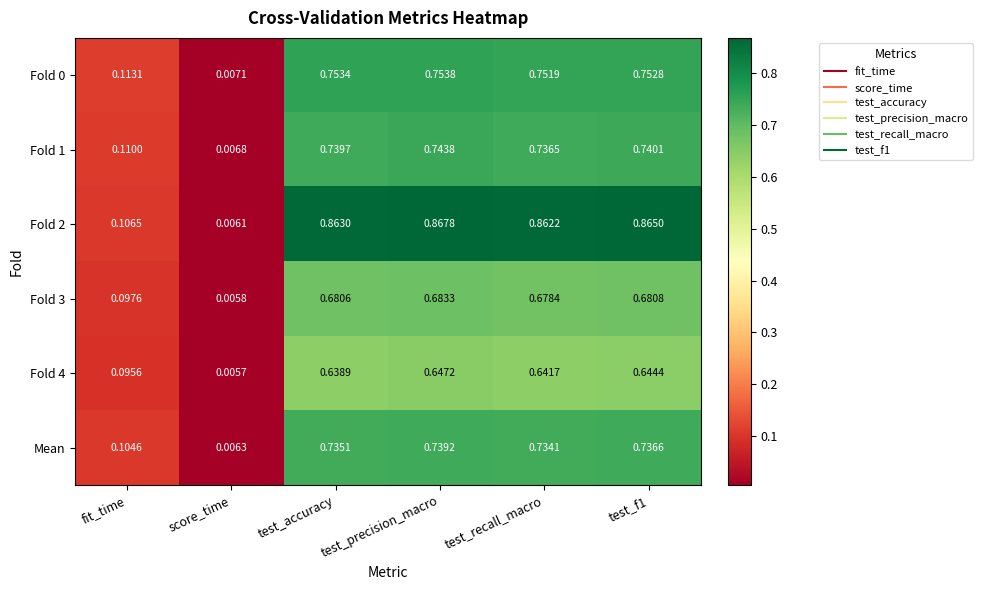

How many data points does each series have?

6